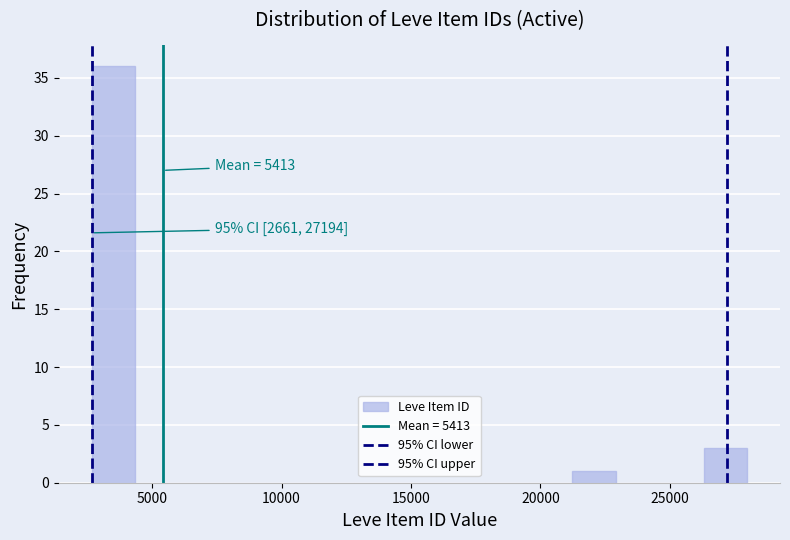

Around what value on the x-axis is the tallest bar? Give the approximate position of its centre, as read against the axis.

3500